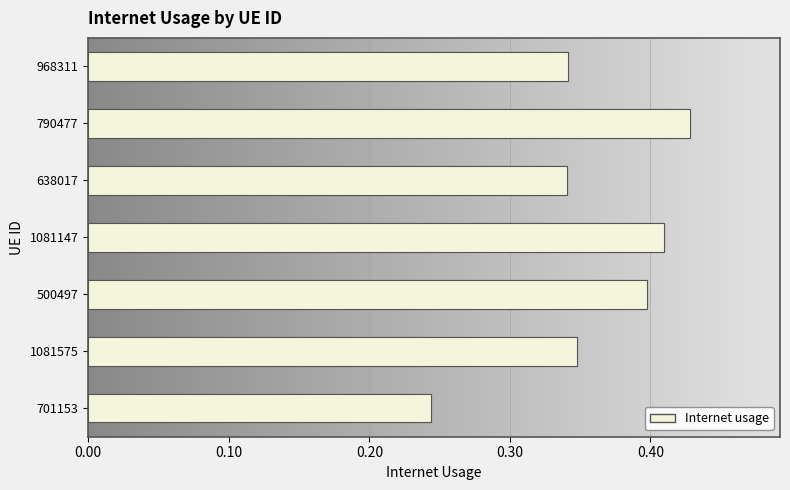

How many values are between 0 and 1?

7